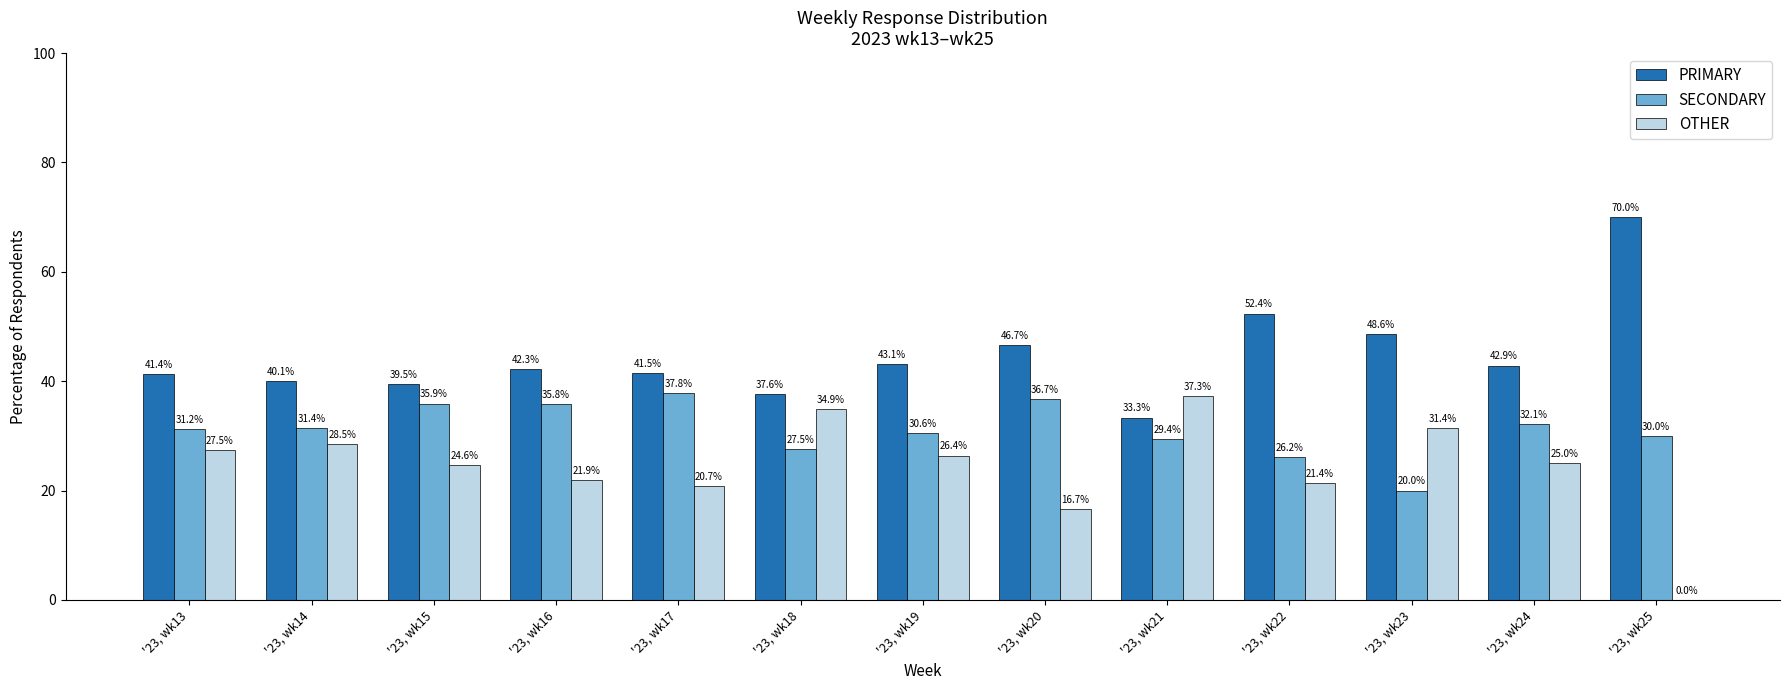

How many groups of bars are there?

13